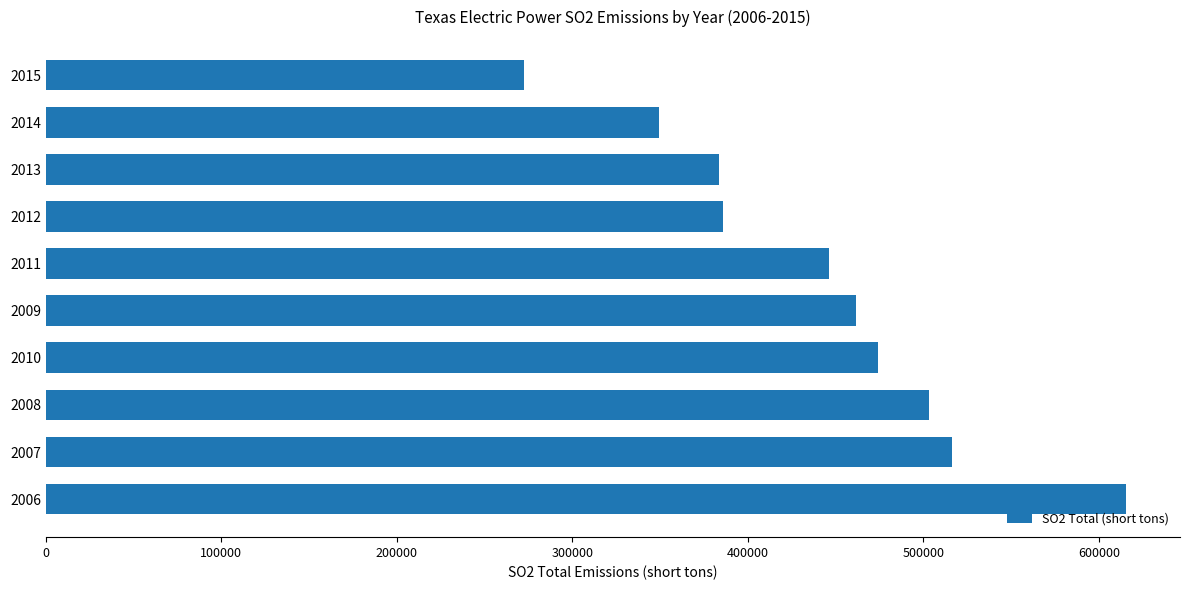

Which has a higher value, 2007 or 2011?

2007